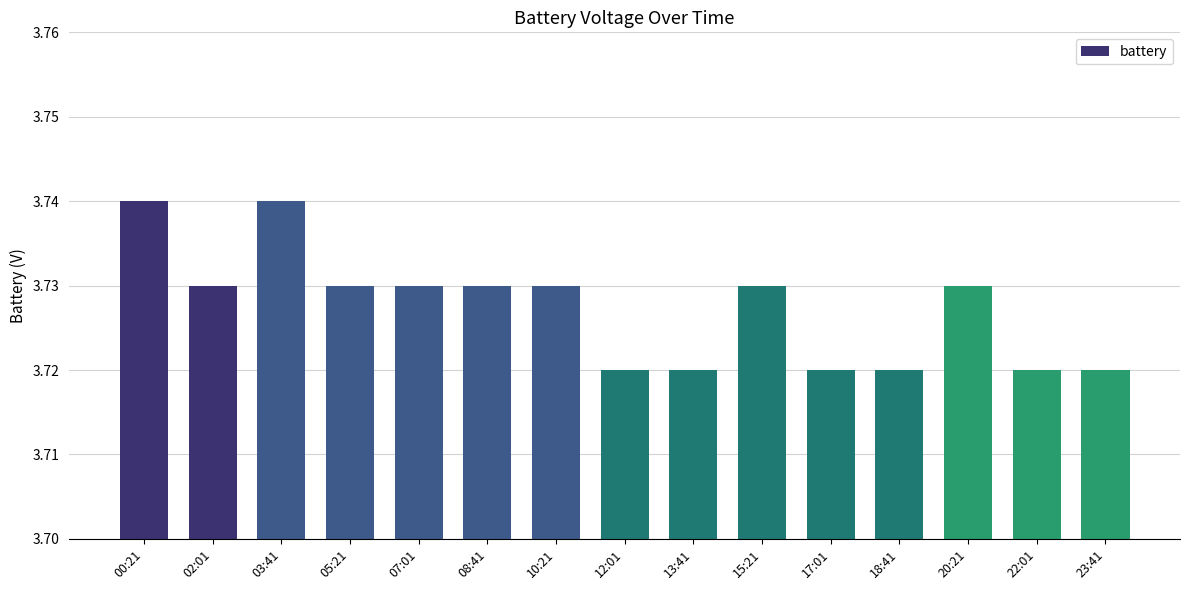

Is it true that the value at 18:41 is 5.2?

False